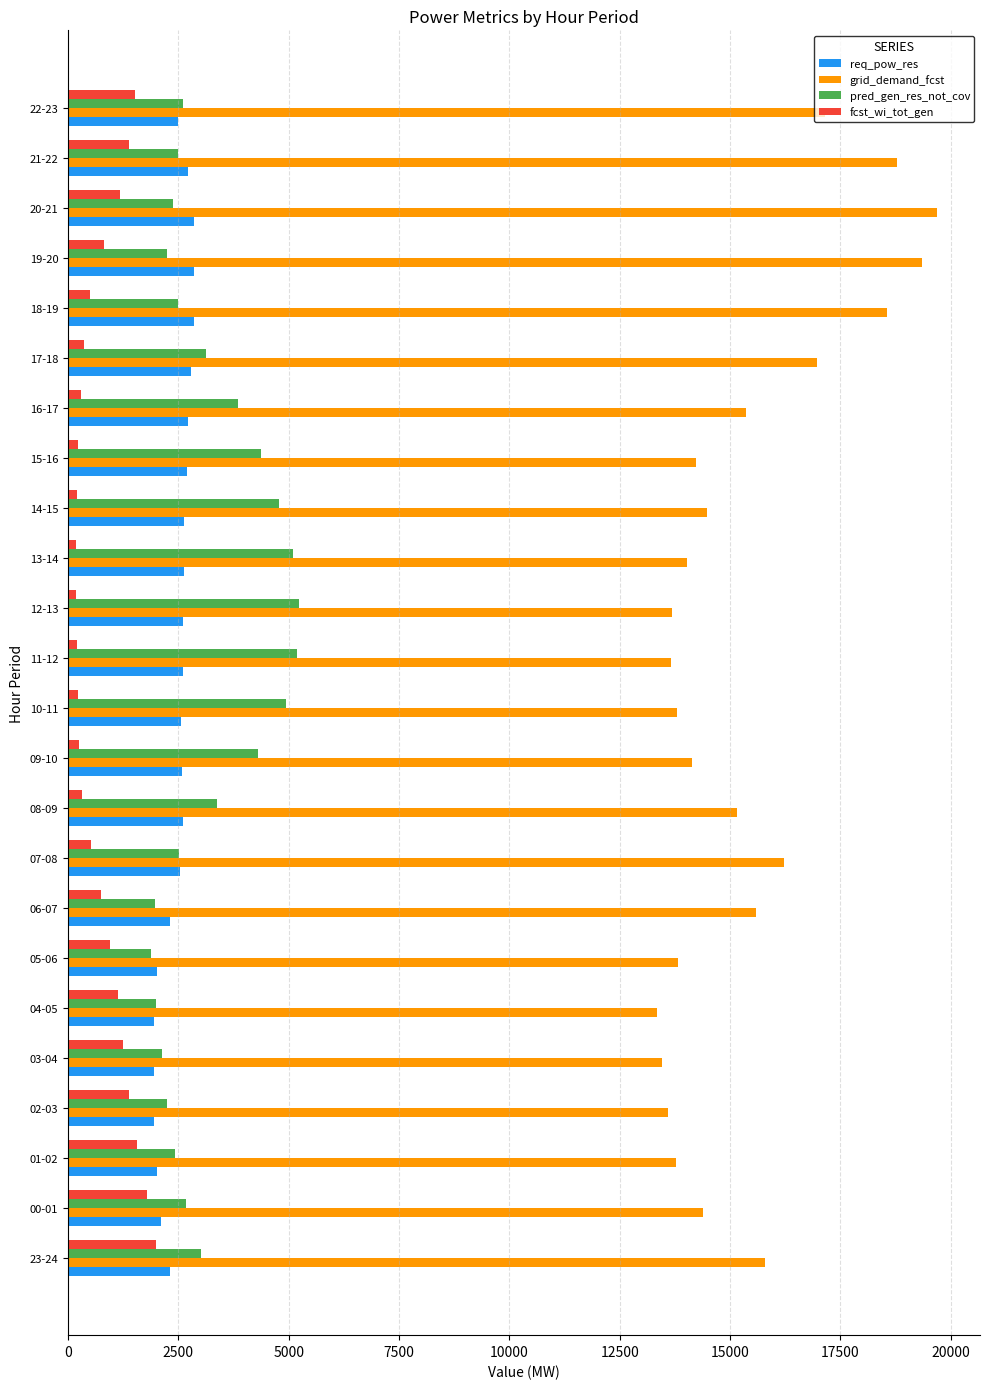

Which label corresponds to the largest value in the chart?

20-21